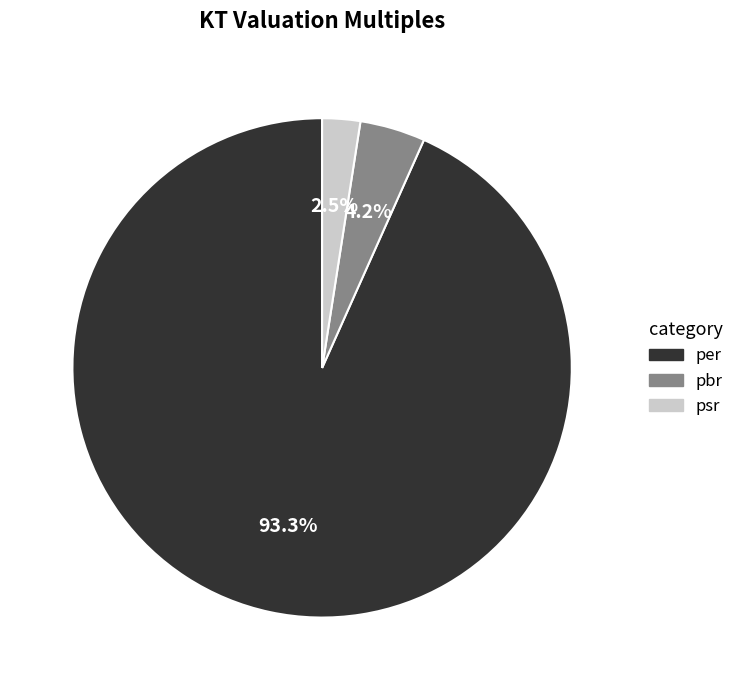

How much of the chart is everything except psr?

97.5%